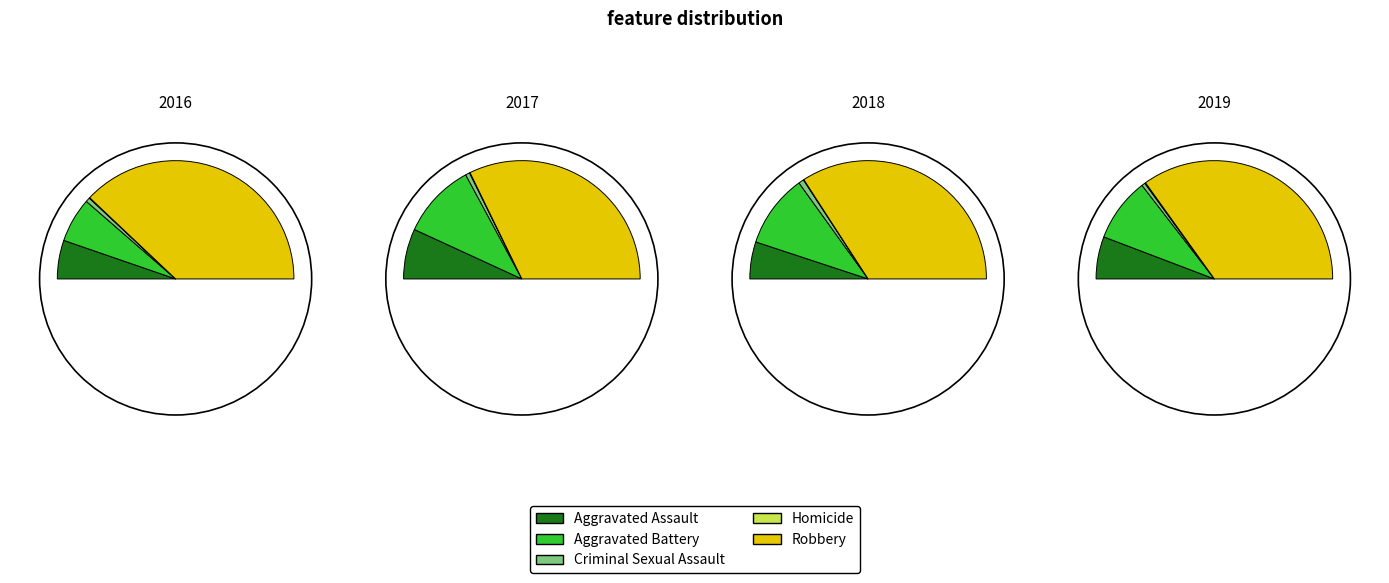

The Aggravated Battery slice represents 12% of the pie. True or false?

False